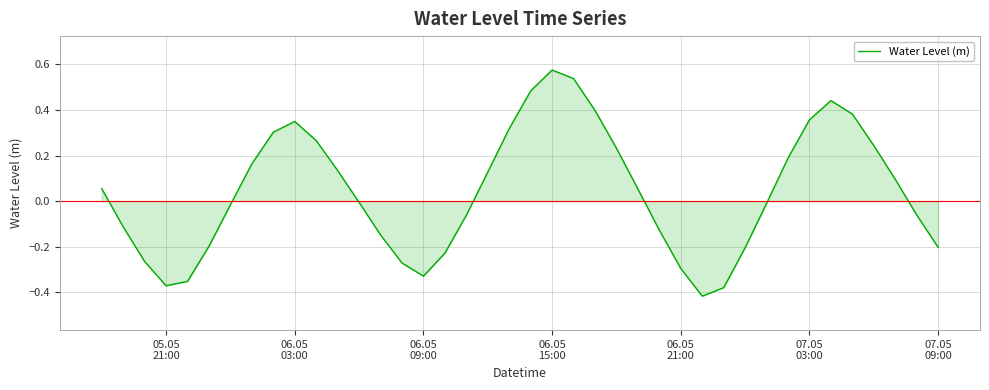

What is the difference between the maximum and minimum values?

1.0